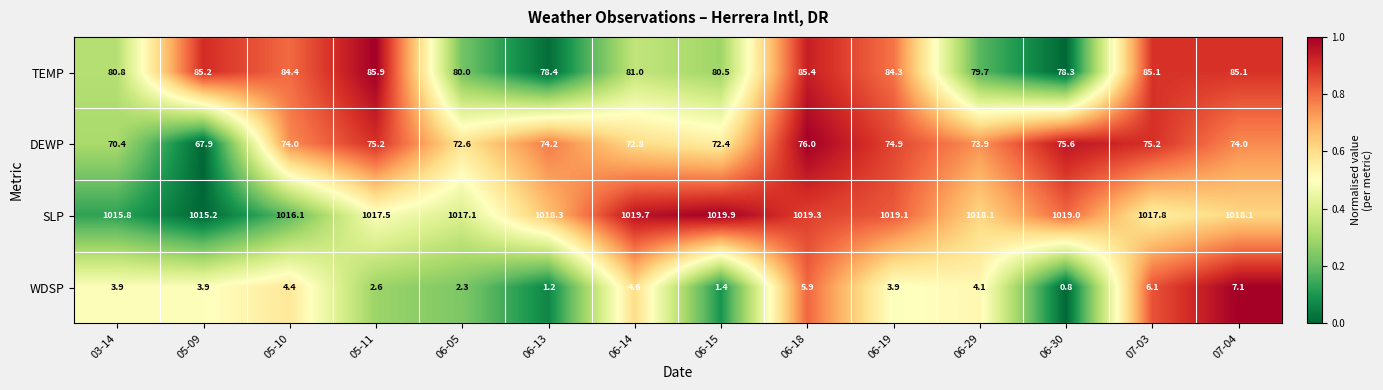

Rank the series by their maximum value, from lowest to highest.

WDSP, DEWP, TEMP, SLP